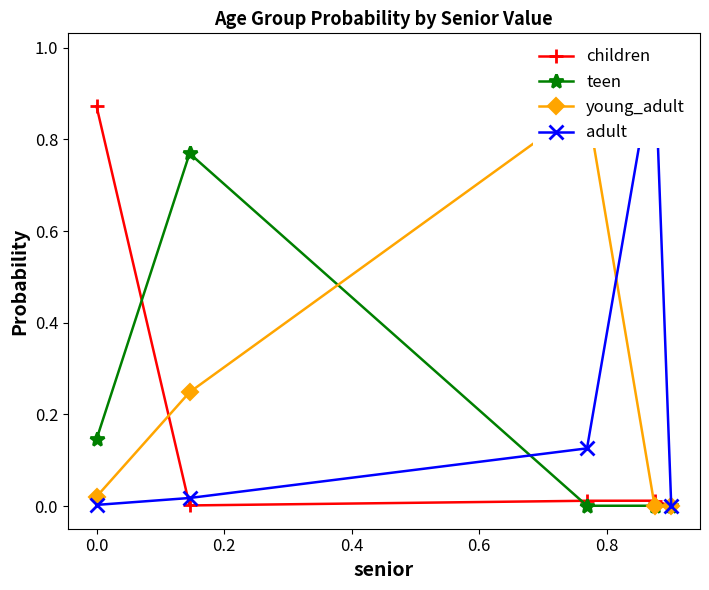

How many lines are shown in the chart?

4